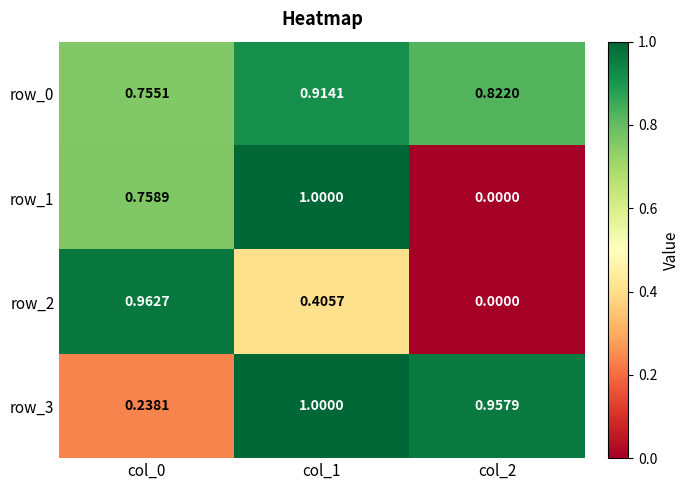

Is the value of row_1 at col_2 greater than the value of row_0 at col_2?

No